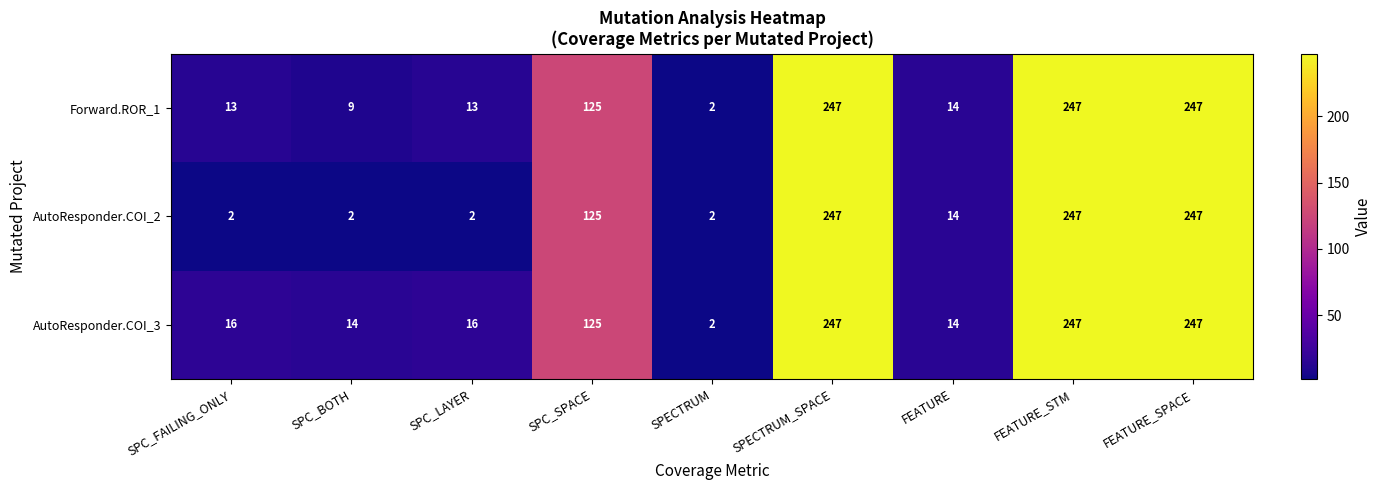

How many categories are shown in the chart?

9